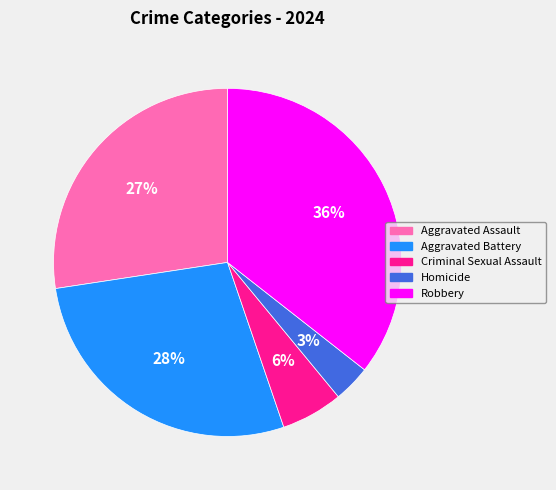

Approximately how many times larger is the value at Aggravated Battery compared to Robbery?

0.8